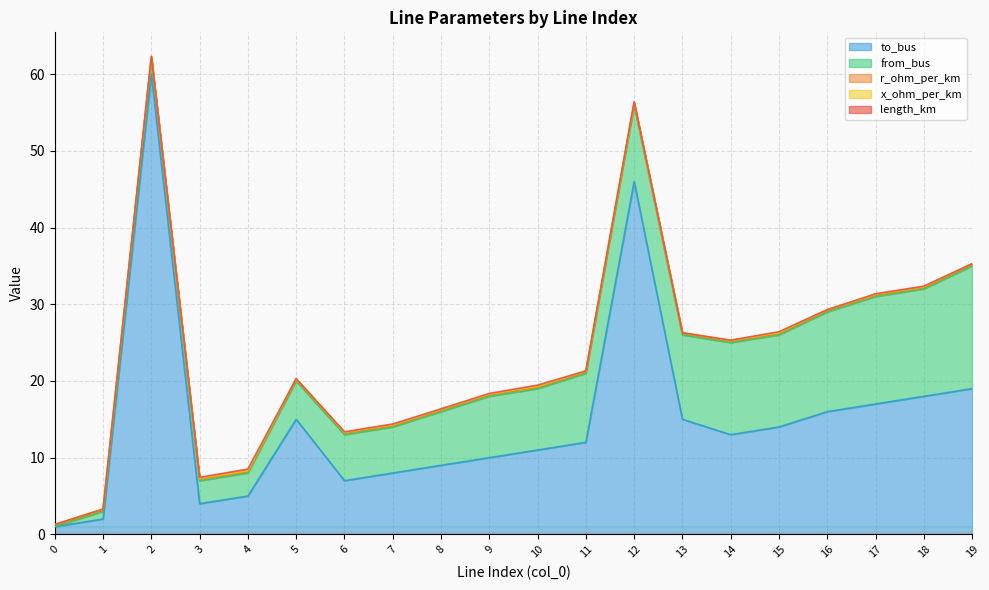

At which category does length_km reach its first local peak?

4